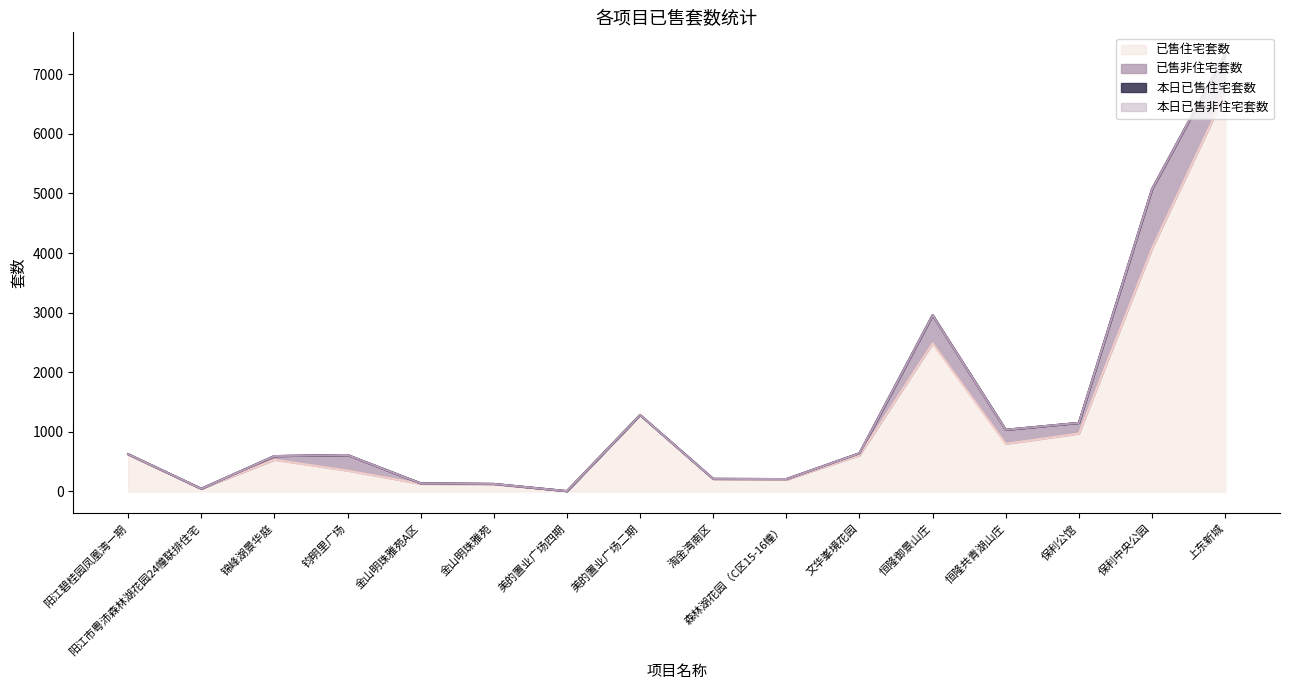

What is the difference between the second highest and second lowest values in the 已售非住宅套数 series?

664